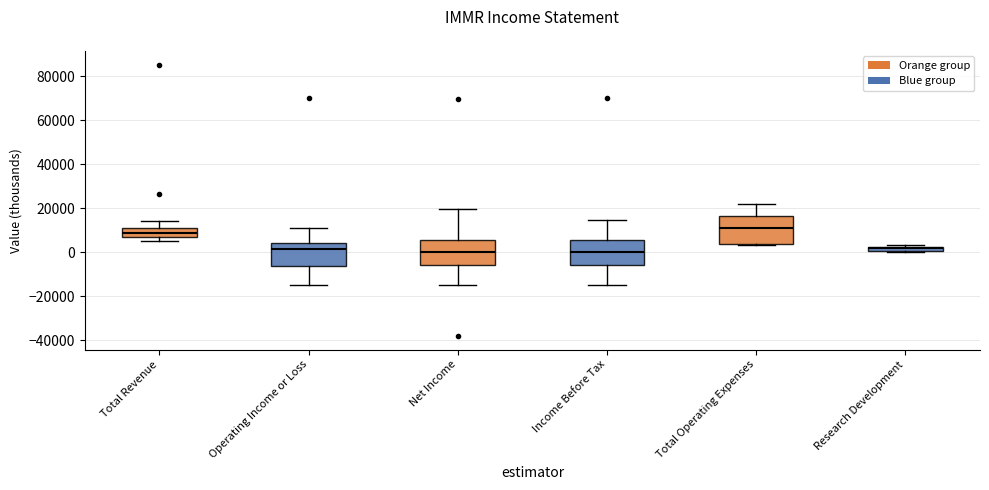

Where does the lower whisker of the box for Income Before Tax end on the y-axis? The values are not printed on the chart, so give them approximately, as read against the axis.

-14000